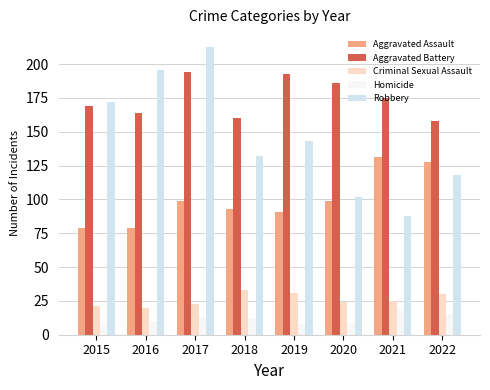

Read the Aggravated Assault value at 2017.

99